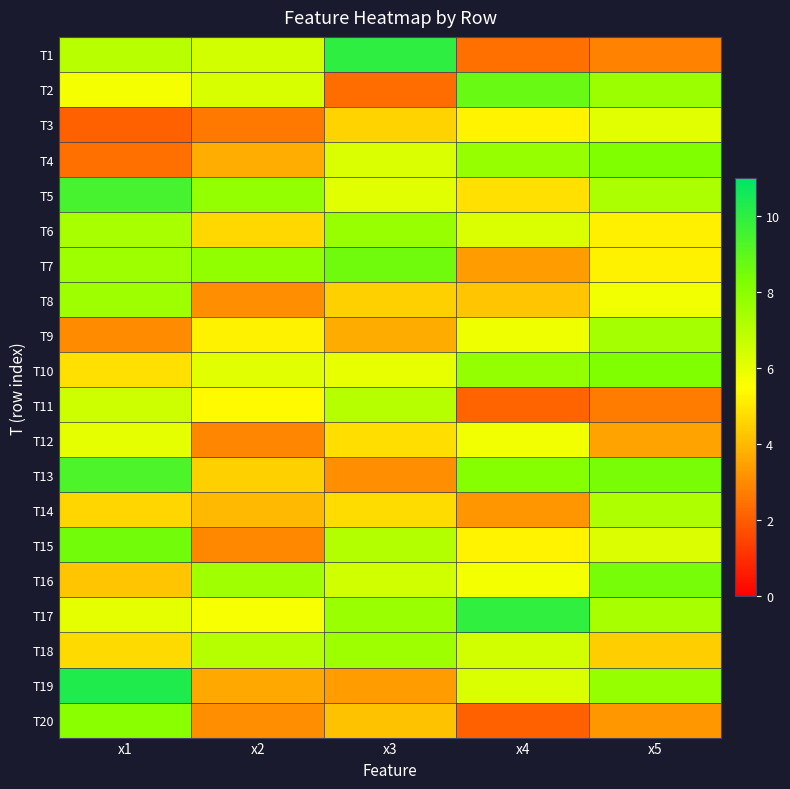

What is the smallest value displayed?

2.1